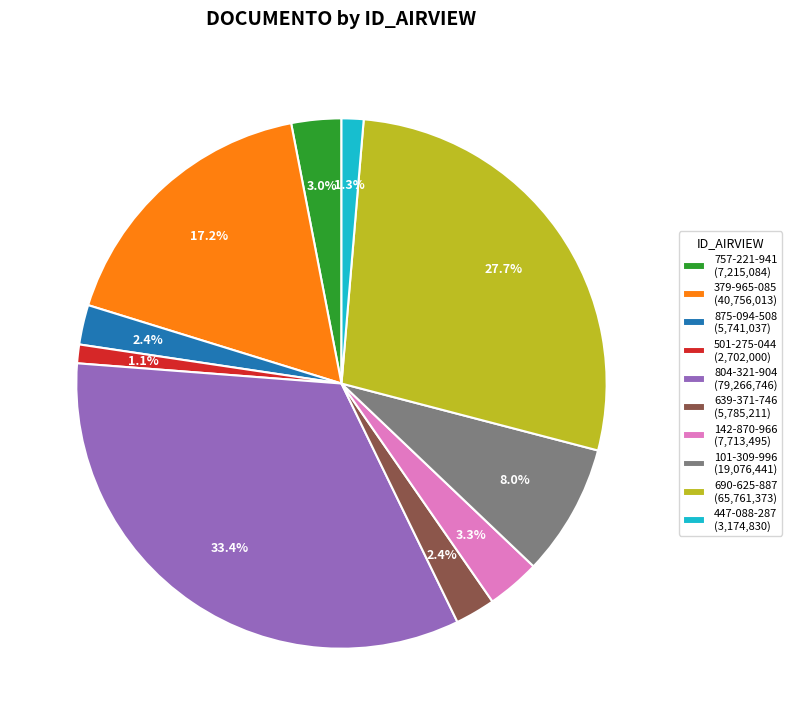

Count the number of slices in the pie.

10